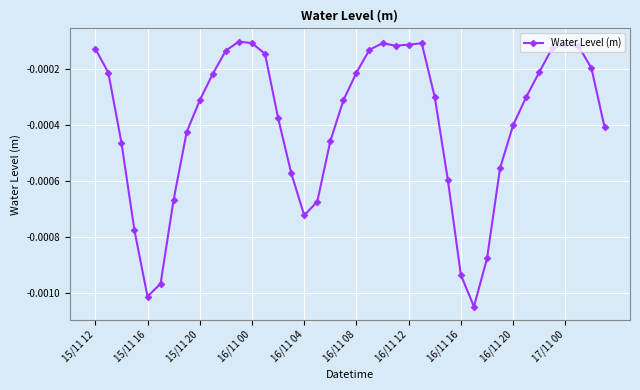

True or false: the data has more than 1 interior local peaks.

True